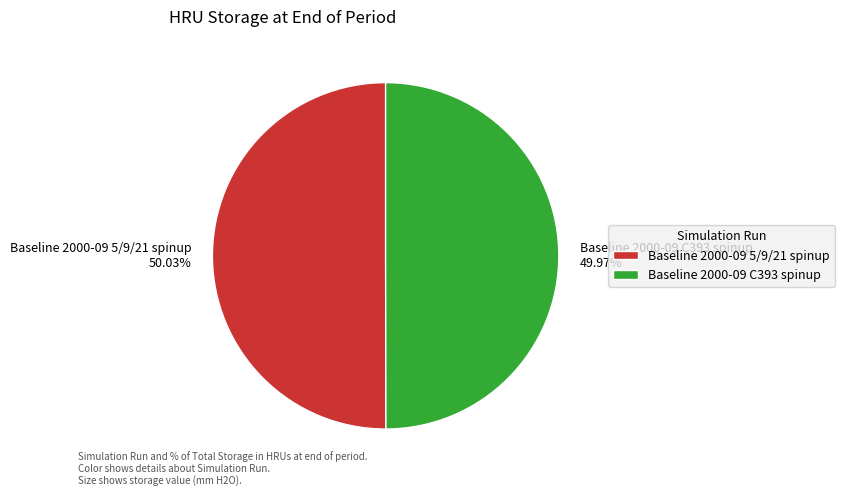

Do Baseline 2000-09 5/9/21 spinup and Baseline 2000-09 C393 spinup together represent more than half of the pie?

Yes